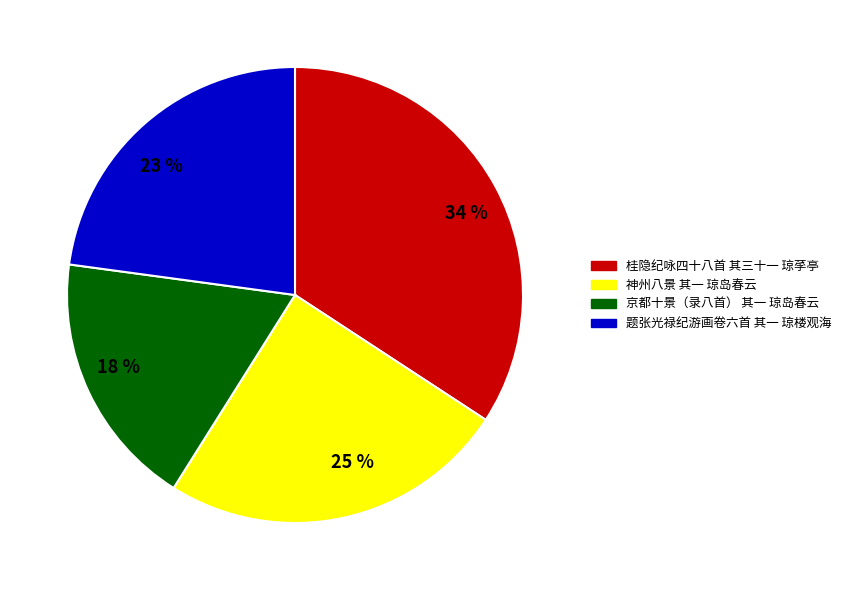

Does 京都十景（录八首） 其一 琼岛春云 represent more than half of the total?

No